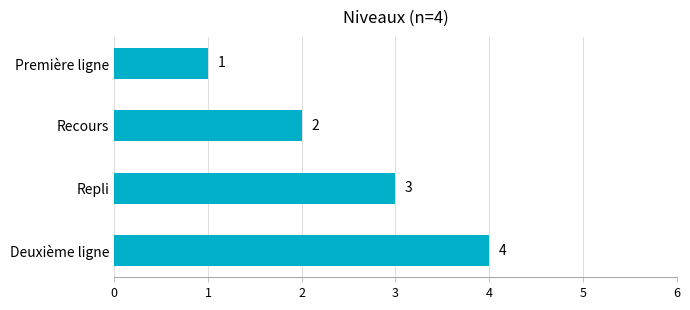

What is the label of the 2nd bar from the bottom?

Repli